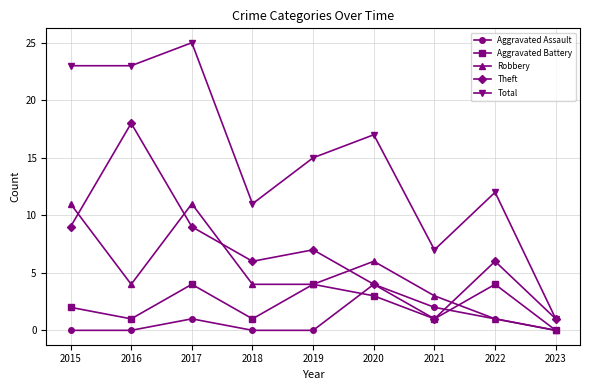

True or false: Aggravated Assault has a value of -2 at 2015.

False